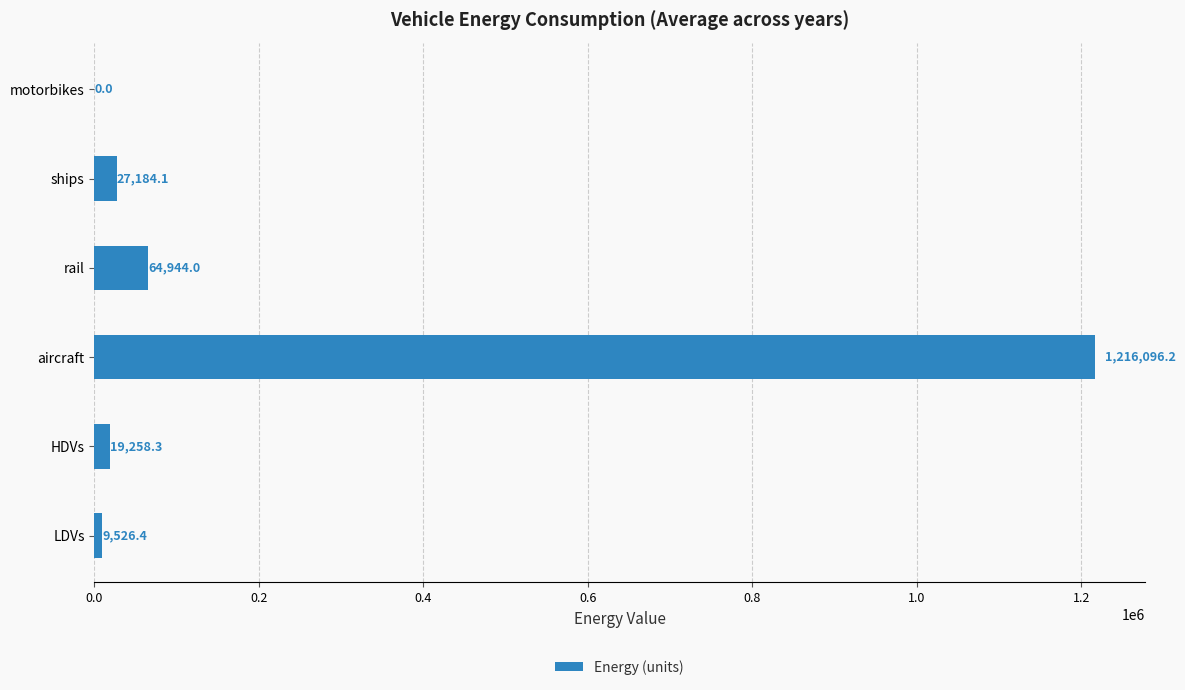

At which label is the value closest to 608048?

rail